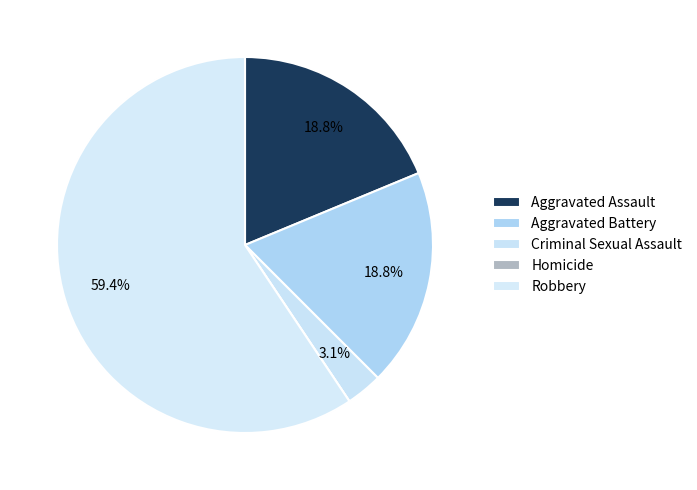

What percentage is the Aggravated Assault slice, to the nearest percent?

19%